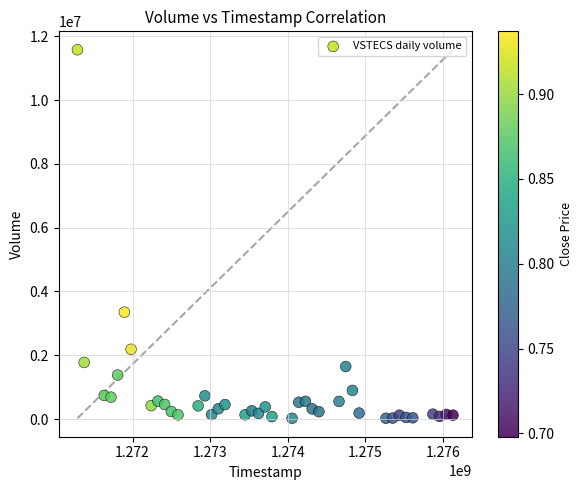

What Y value in the scatter plot is closest to 5801847?

3350848